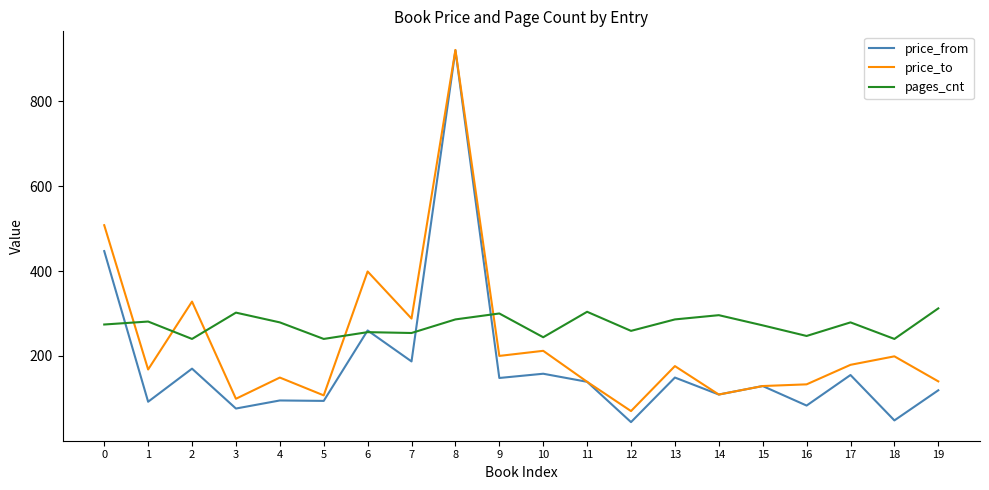

At which category does price_to reach its first local peak?

2